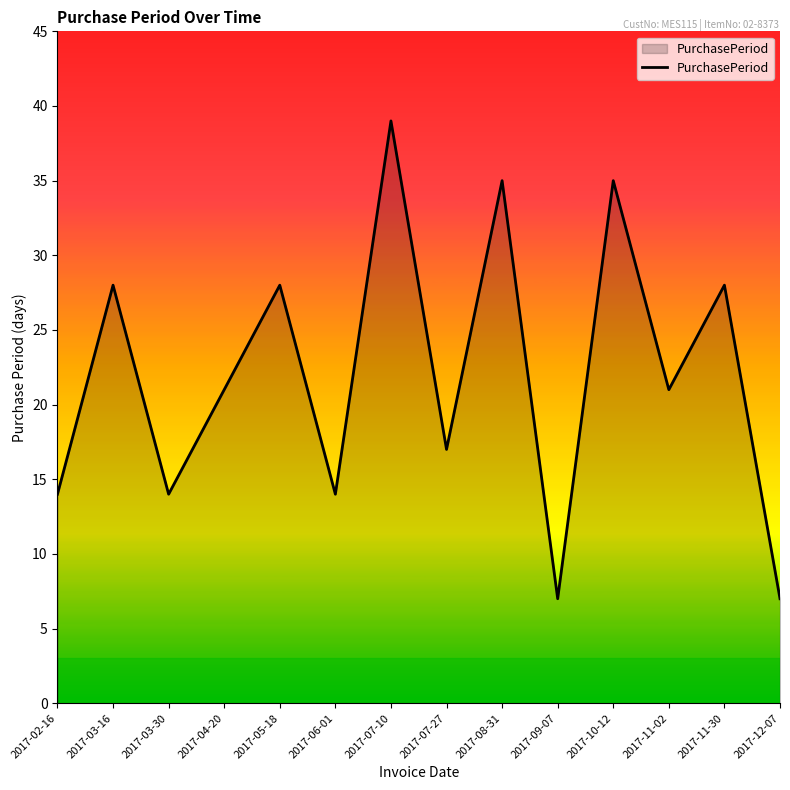

The chart shows a value of 28 at 2017-05-18. True or false?

True